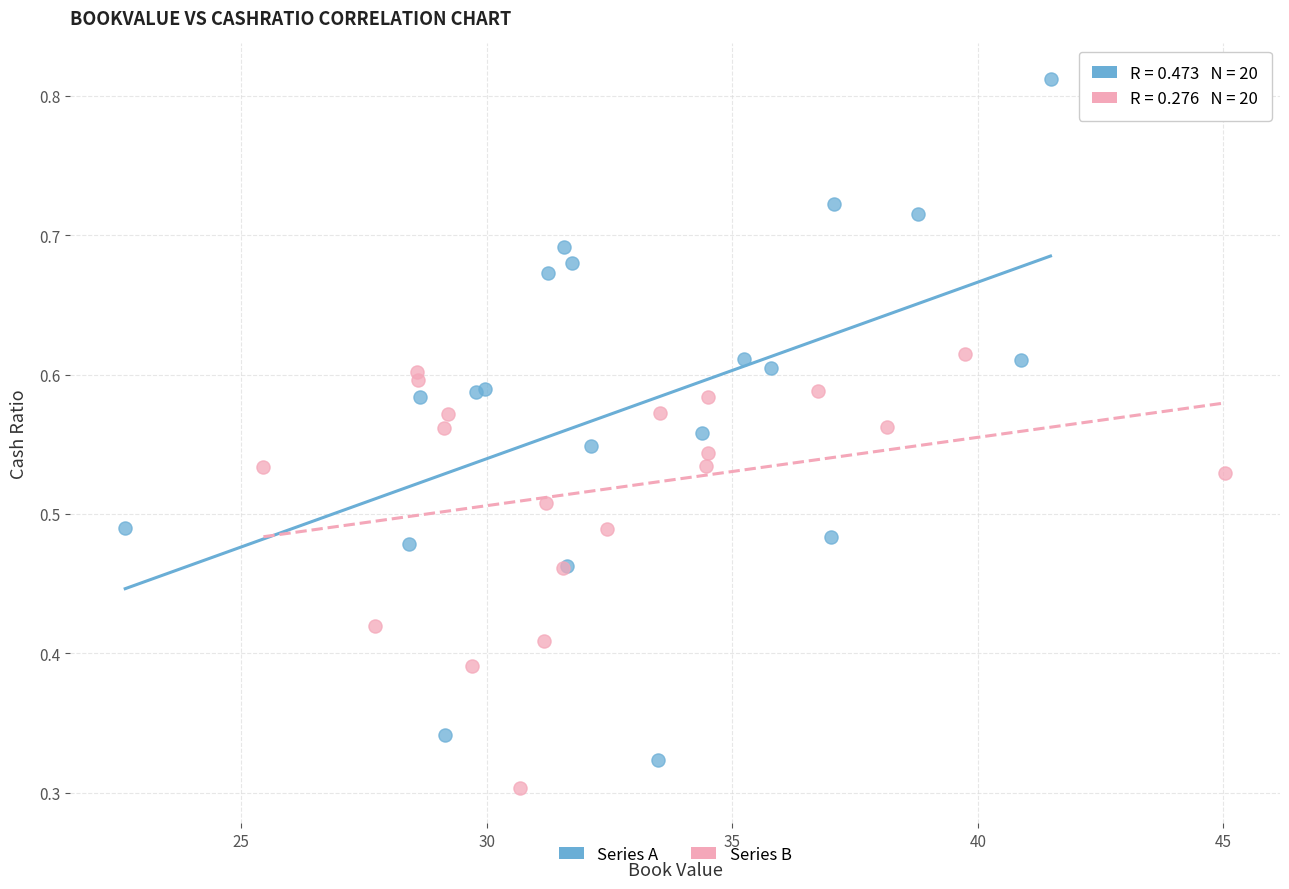

Which series reaches the maximum Y coordinate?

Series A